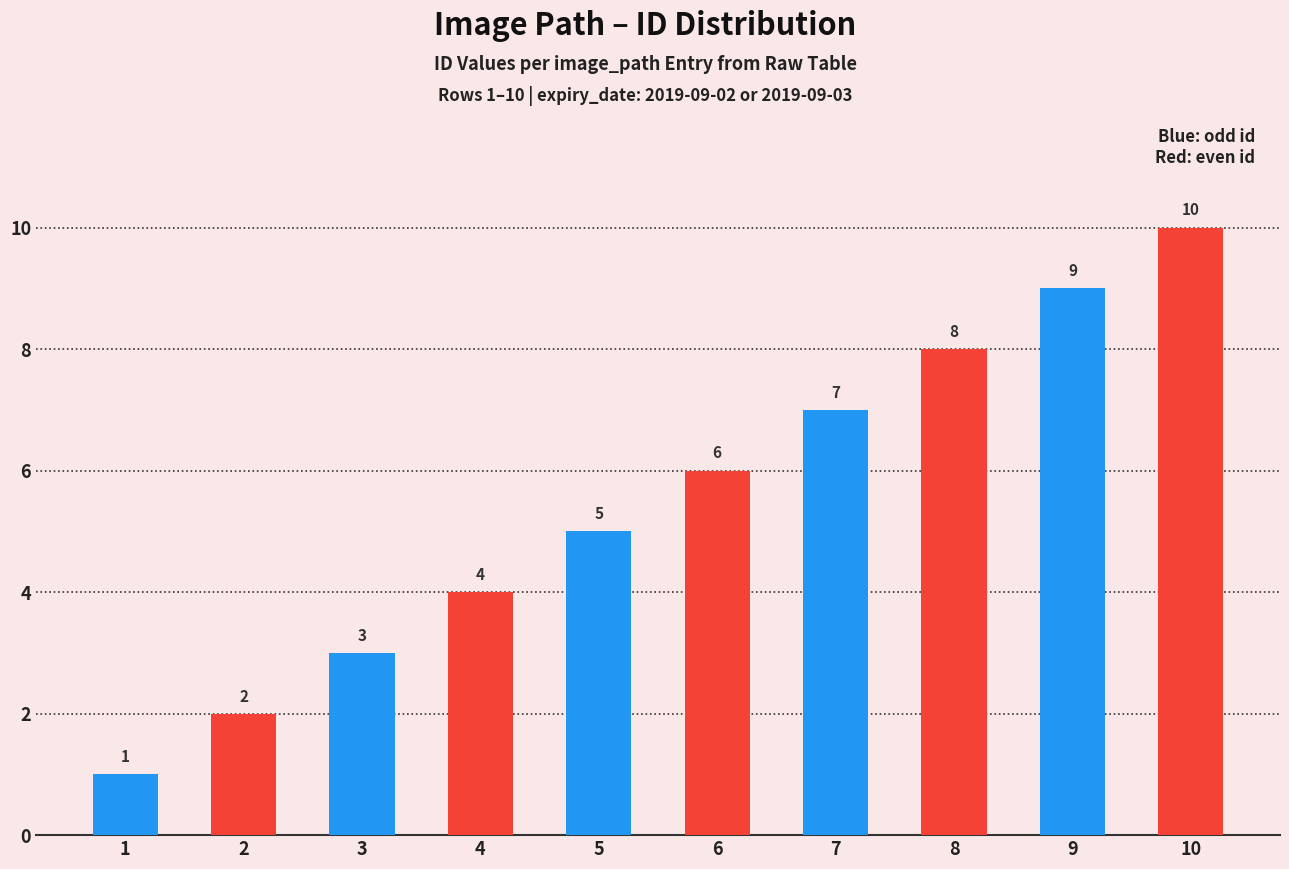

Read the value at 5.

5